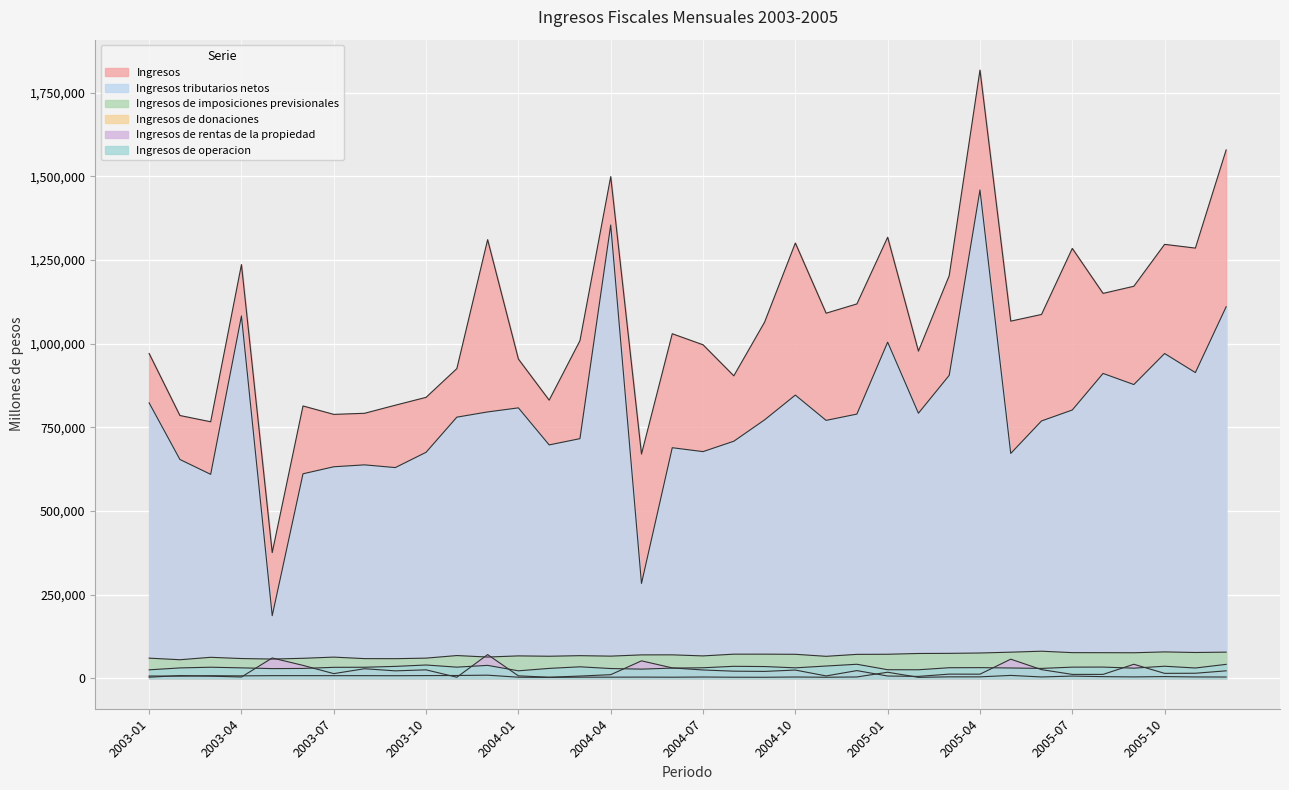

What is the maximum value shown in the chart?

1817104